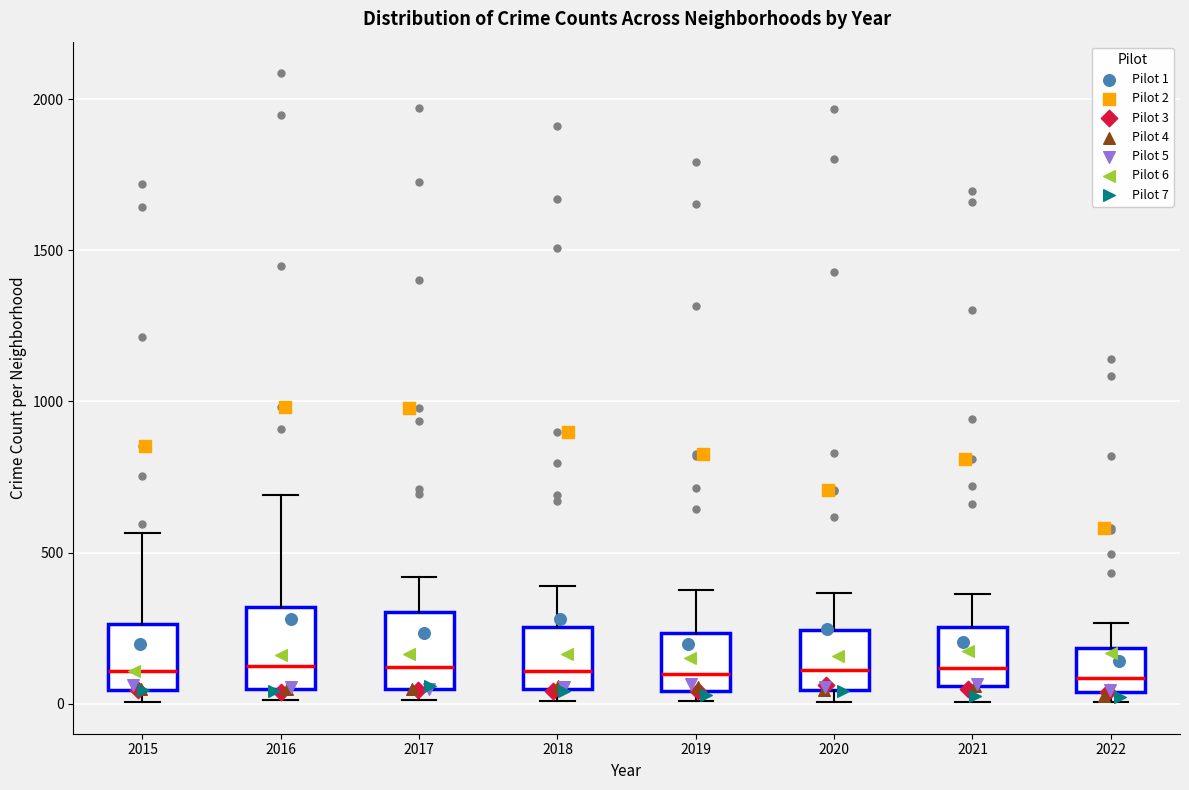

Reading left to right, transcribe this box plot: for each box, give where its median line is, the range the box spans, and where its two whiskers end, as read against the y-axis. The values are not printed on the chart, so give them approximately, as read against the axis.

2015: median 100, box 50 to 250, whiskers 0 to 550
2016: median 150, box 50 to 300, whiskers 0 to 700
2017: median 100, box 50 to 300, whiskers 0 to 400
2018: median 100, box 50 to 250, whiskers 0 to 400
2019: median 100, box 50 to 250, whiskers 0 to 400
2020: median 100, box 50 to 250, whiskers 0 to 350
2021: median 100, box 50 to 250, whiskers 0 to 350
2022: median 100, box 50 to 200, whiskers 0 to 250